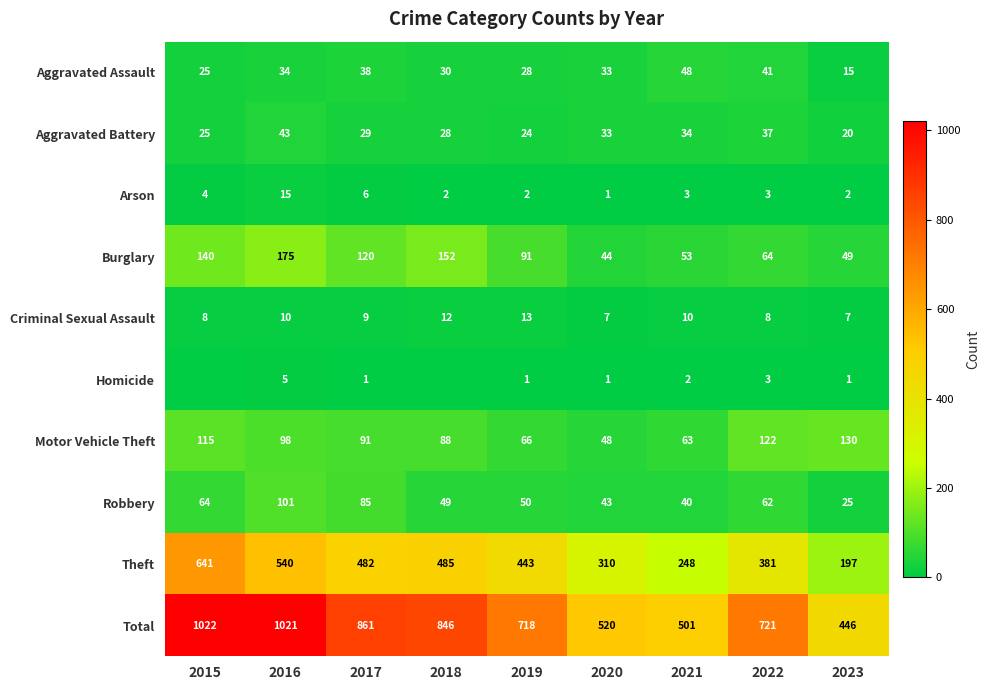

What is the highest value of the Robbery series?

101